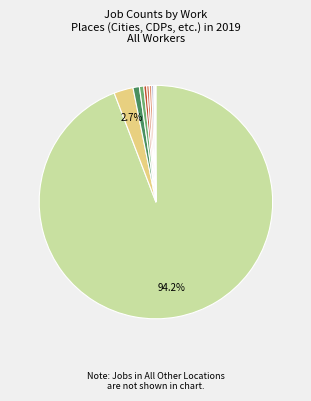

Is there any slice that represents more than half of the pie?

Yes